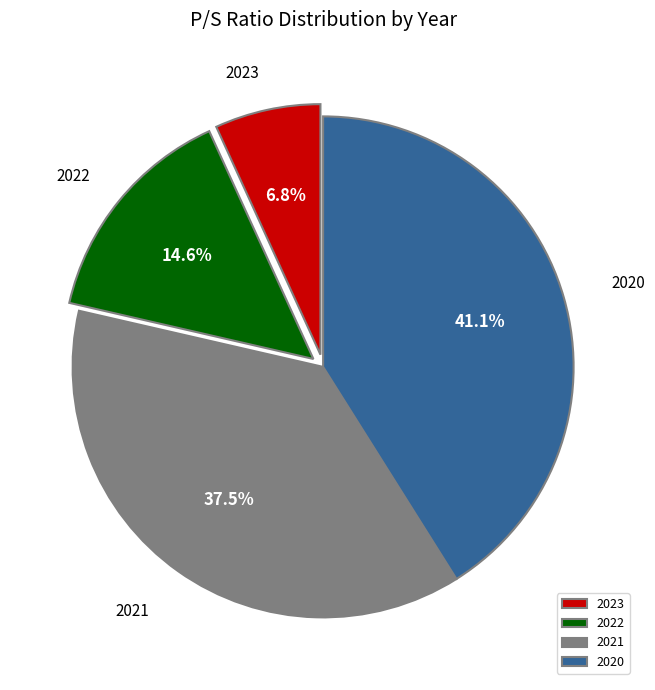

Is there any slice that represents more than half of the pie?

No